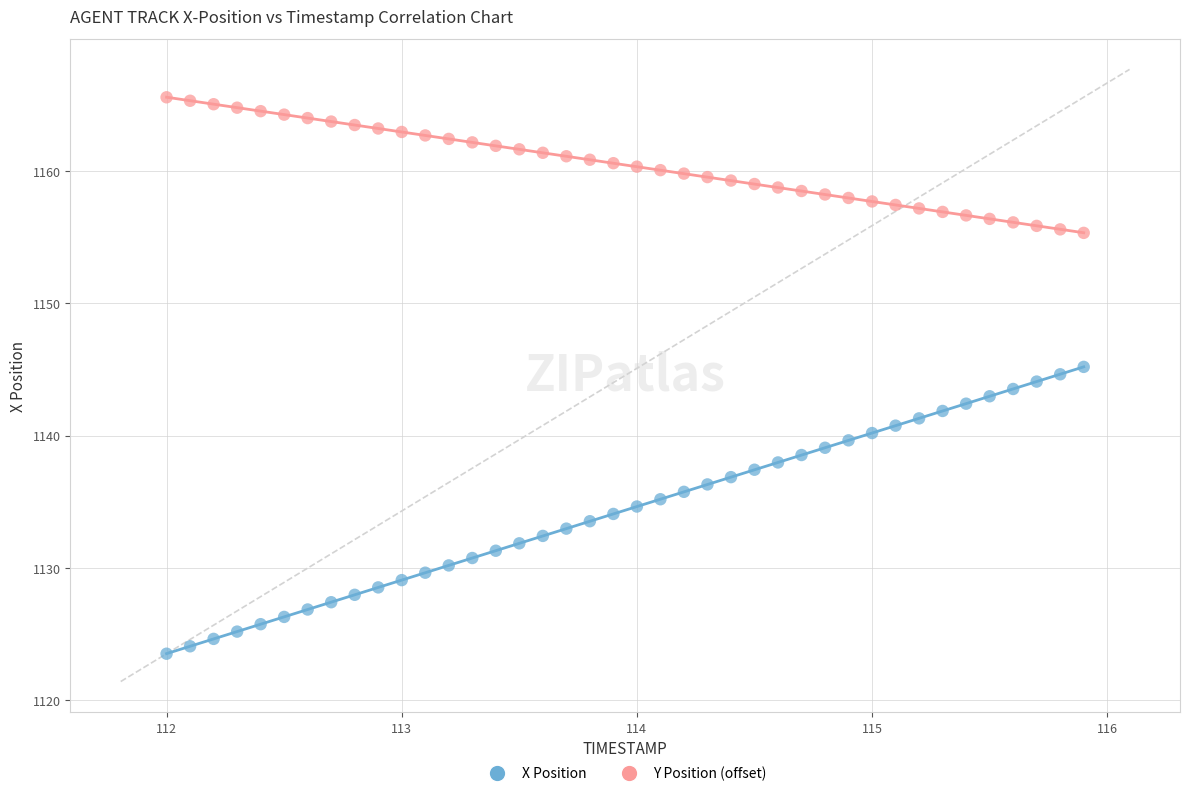

Across all data points, what is the range of X values (max minus min)?

3.9